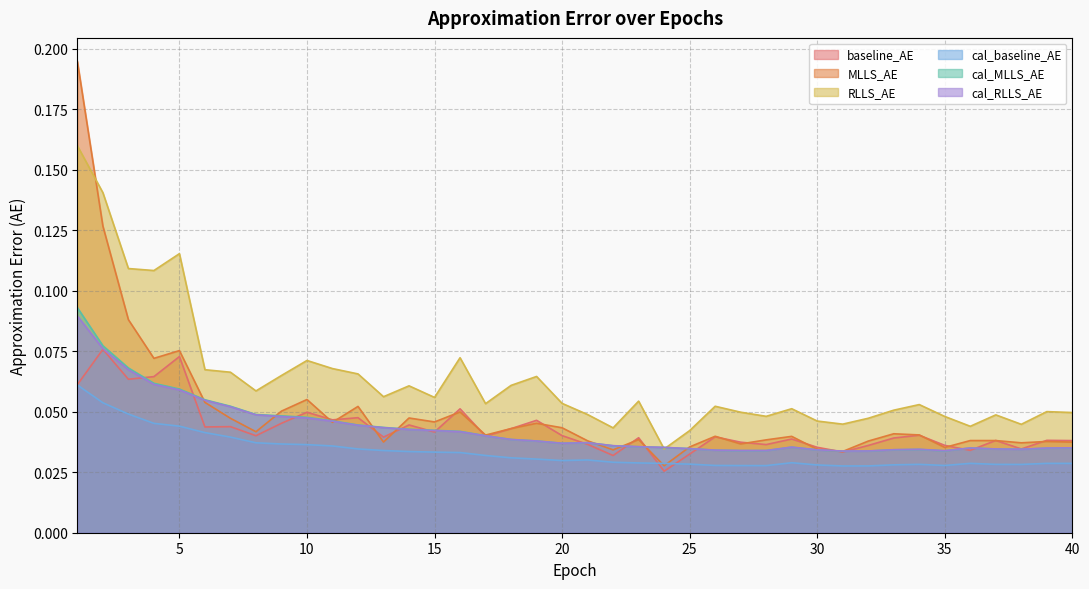

What is the maximum value shown in the chart?

0.2